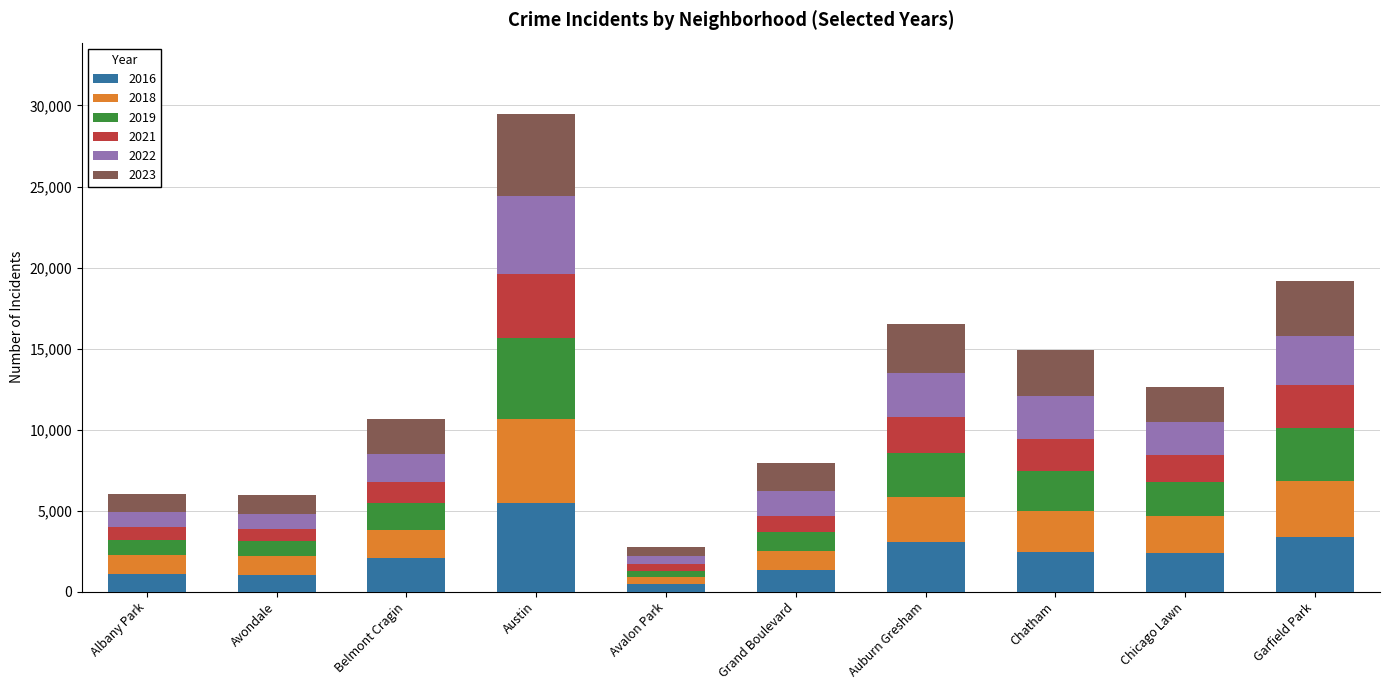

What is the total value across all series at Auburn Gresham?

16486